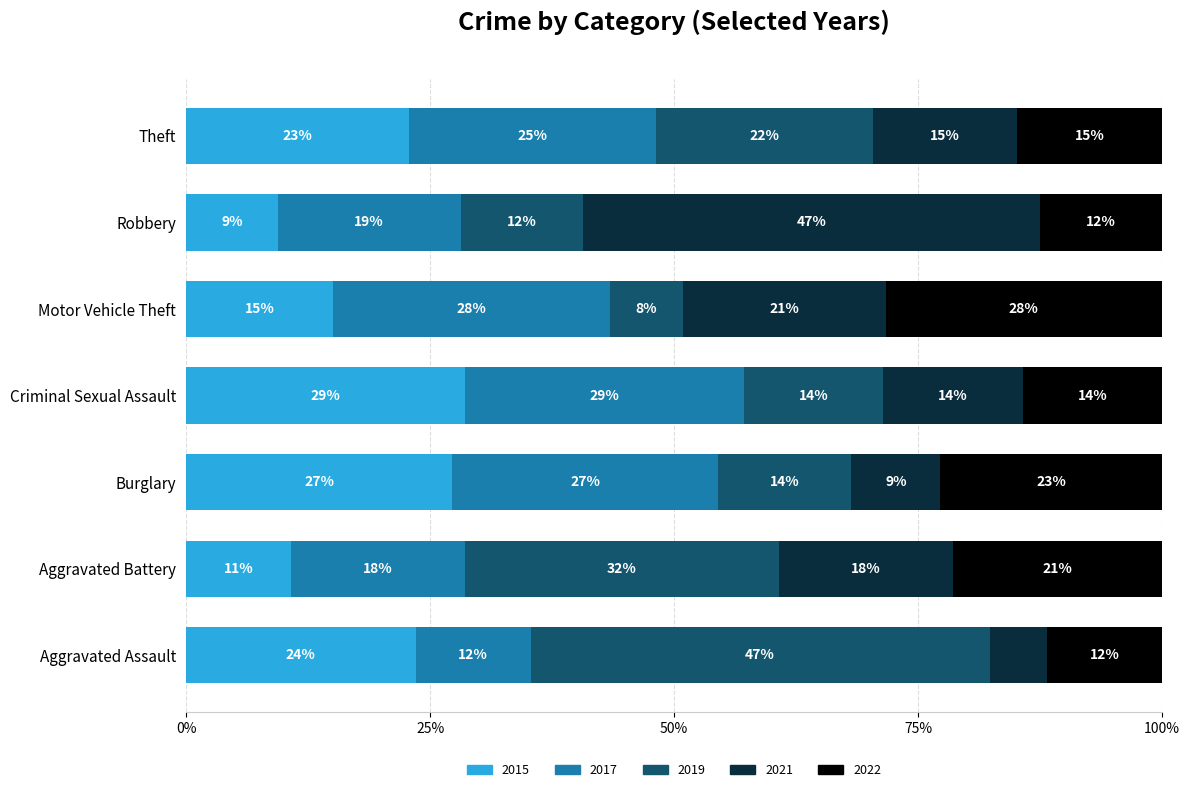

What is the total value across all series at Burglary?

22